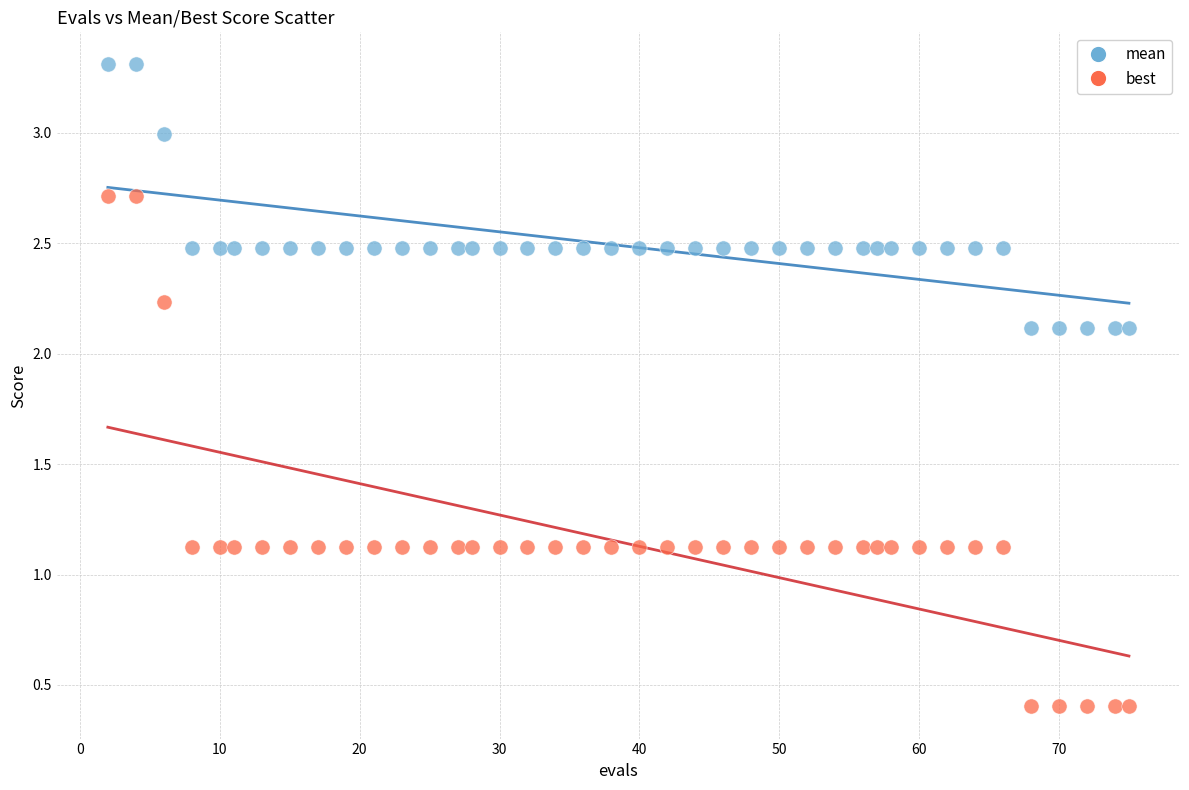

What are all the series names shown in the legend?

mean, best